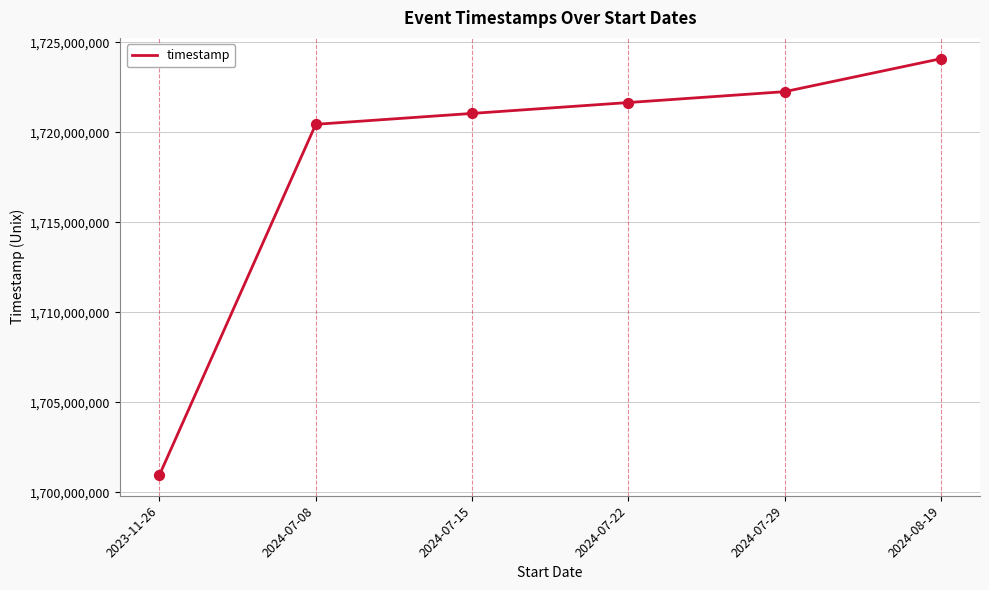

Approximately how many times larger is the value at 2024-07-08 compared to 2024-07-22?

1.0